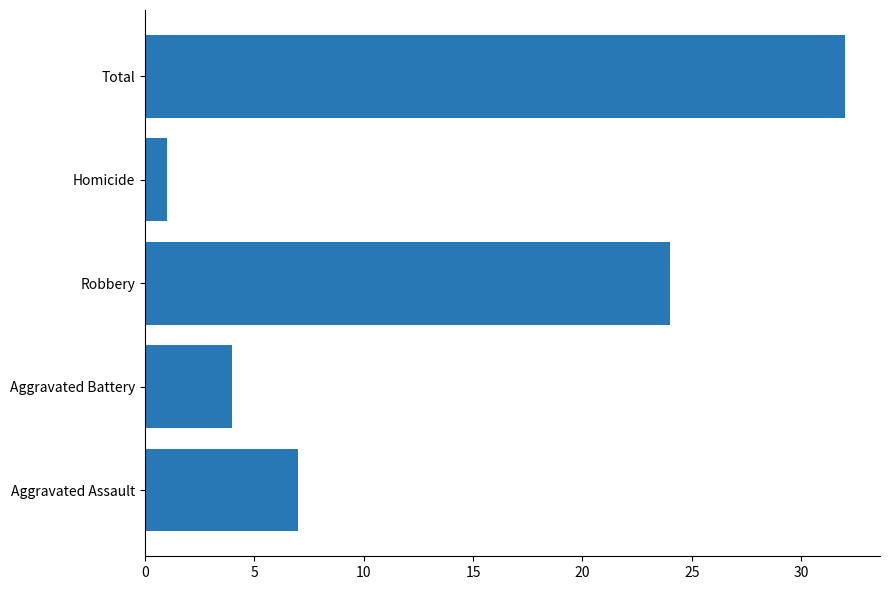

What is the difference between the maximum and second lowest values?

28